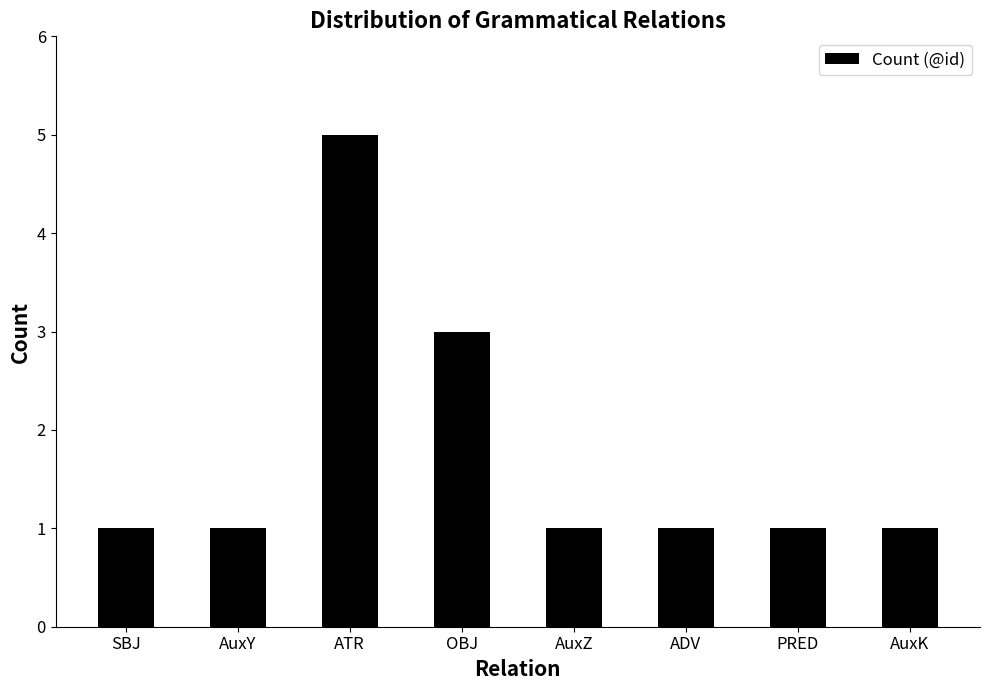

What position from the right is SBJ?

8